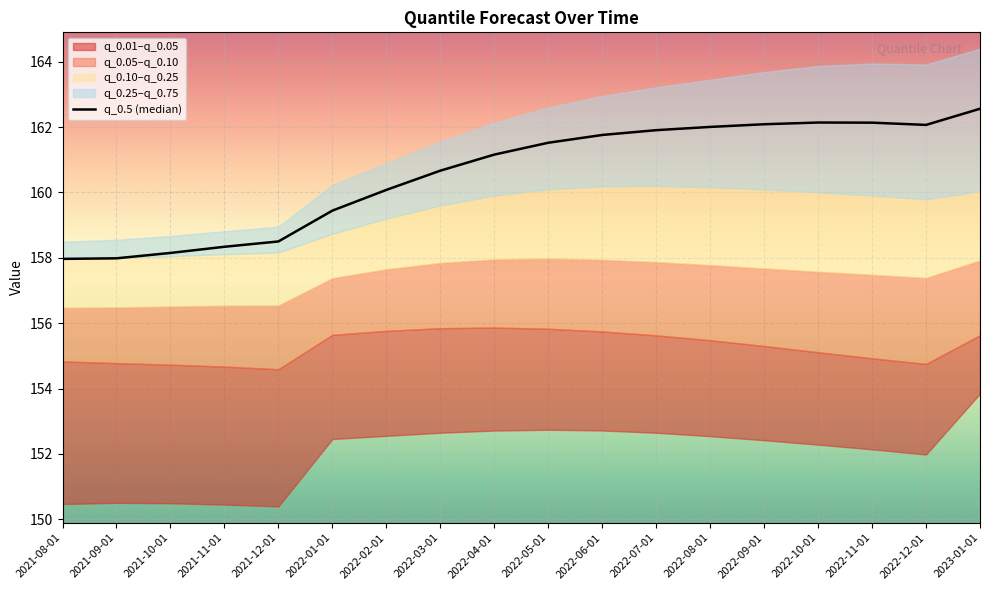

Rank the categories by value from highest to lowest.

2023-01-01, 2022-10-01, 2022-11-01, 2022-09-01, 2022-12-01, 2022-08-01, 2022-07-01, 2022-06-01, 2022-05-01, 2022-04-01, 2022-03-01, 2022-02-01, 2022-01-01, 2021-12-01, 2021-11-01, 2021-10-01, 2021-09-01, 2021-08-01